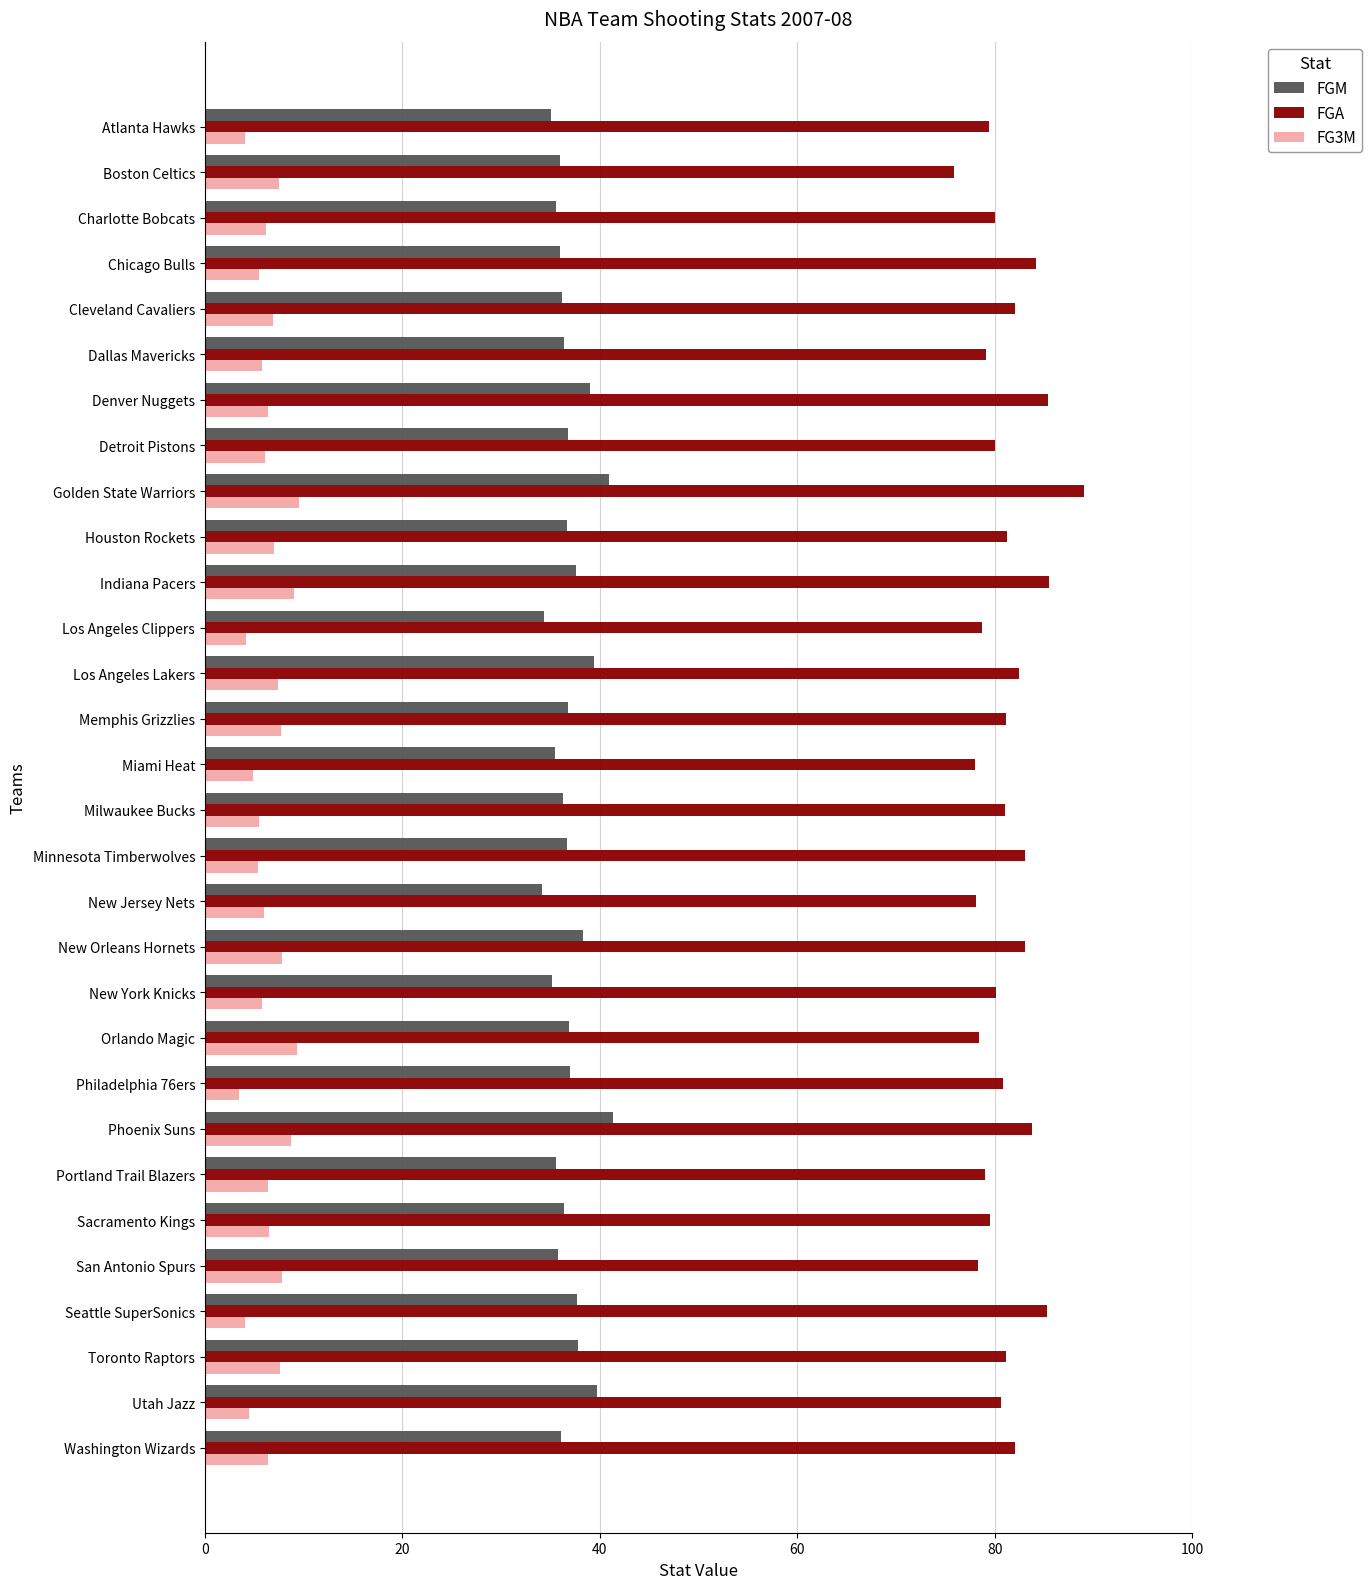

What is the smallest value displayed?

3.5